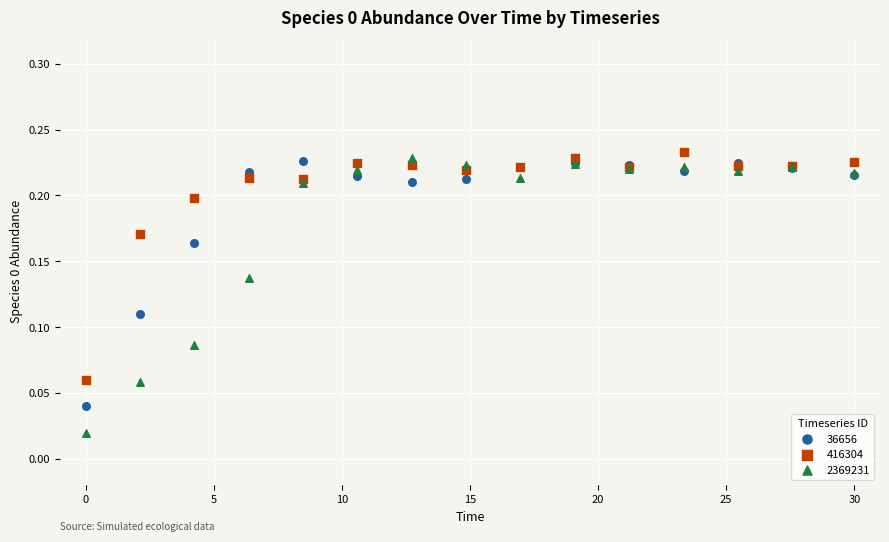

What is the X range (max minus min) for the scatter plot?

30.0